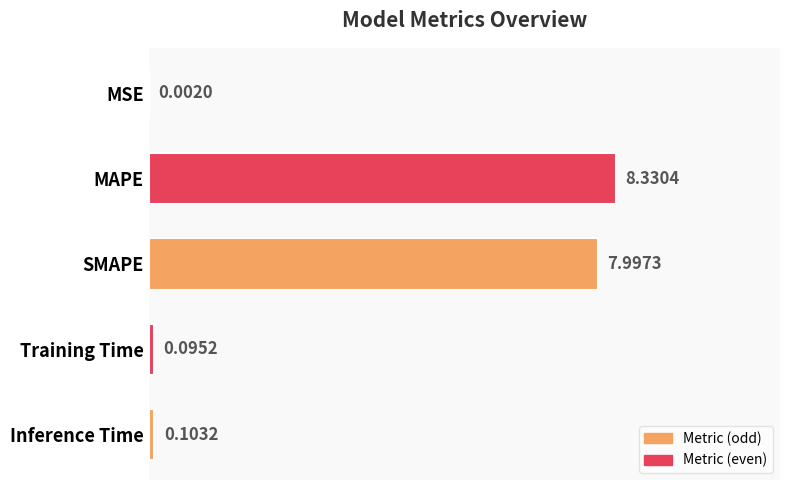

What is the sum of the values at Training Time and SMAPE?

8.1